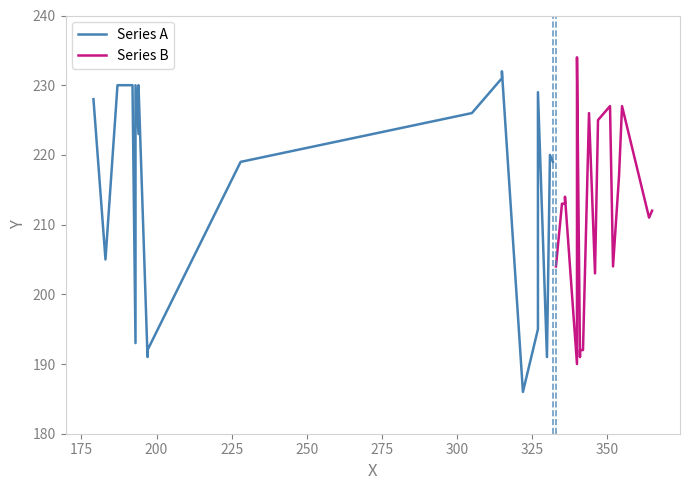

What is the maximum value shown in the chart?

234